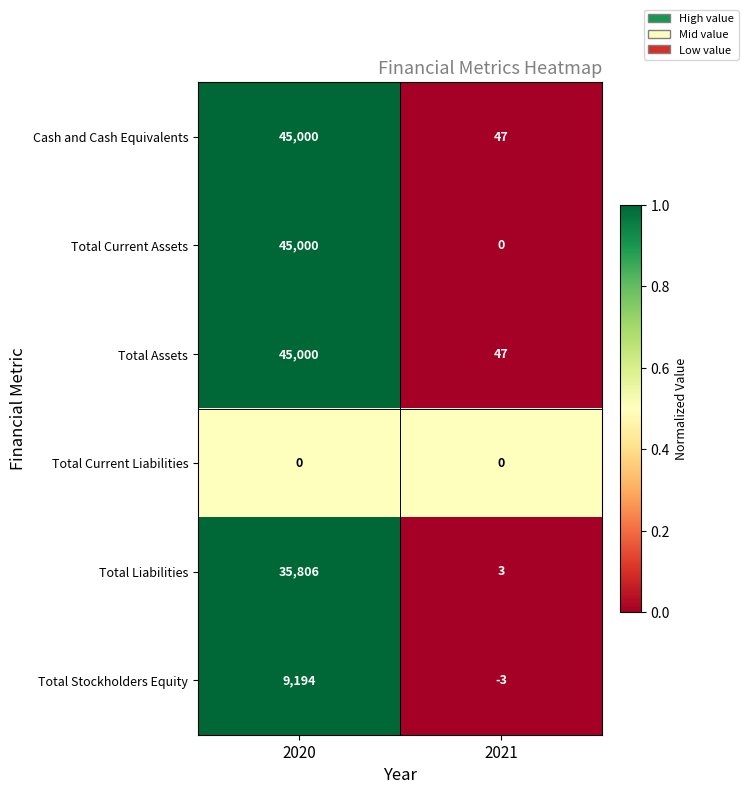

List the labels in order of Total Assets value, largest first.

2020, 2021